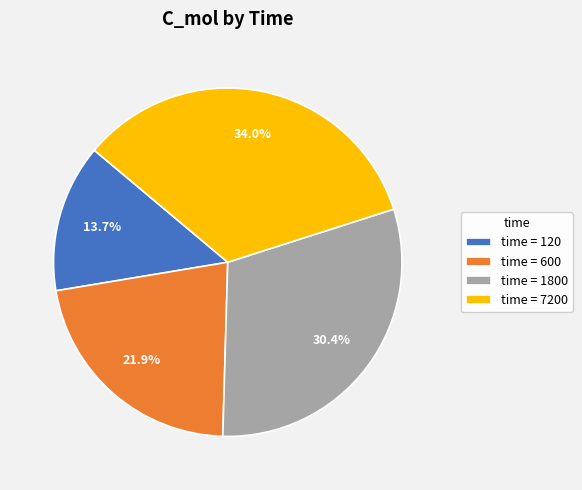

How many slices are in this pie chart?

4